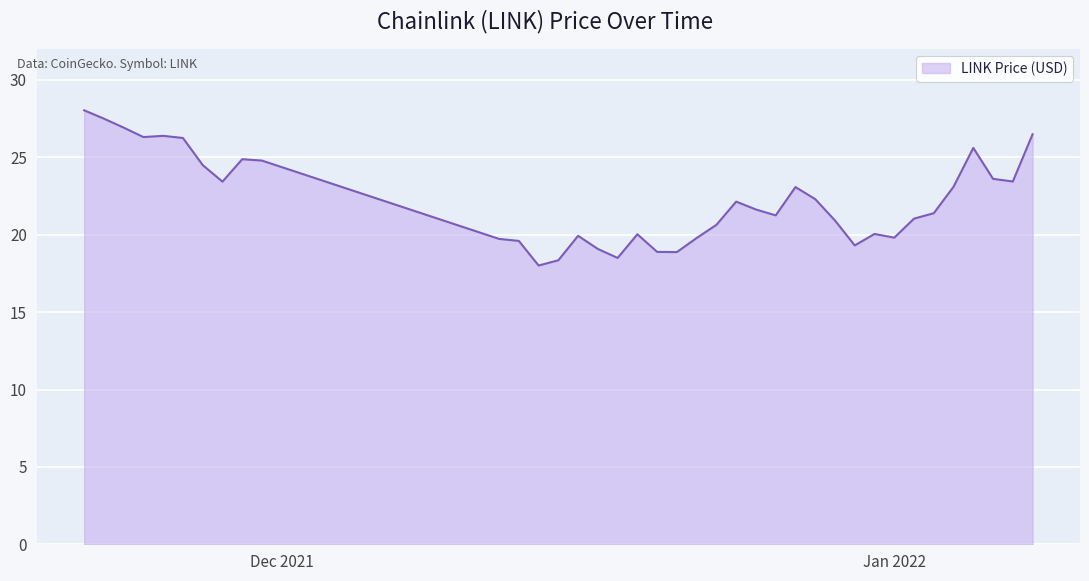

What is the difference between the maximum and minimum values?

10.0